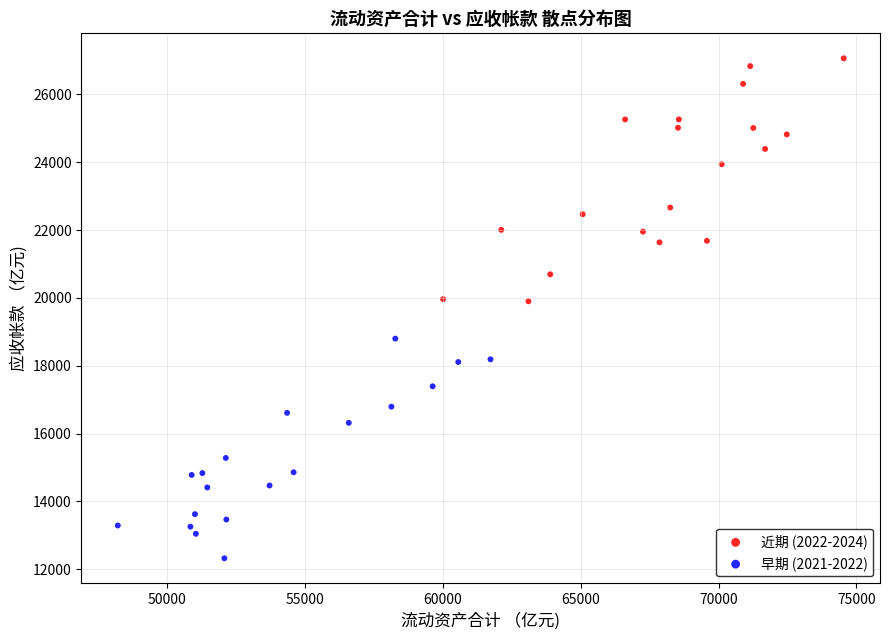

Which series has the widest spread of Y values?

近期 (2022-2024)